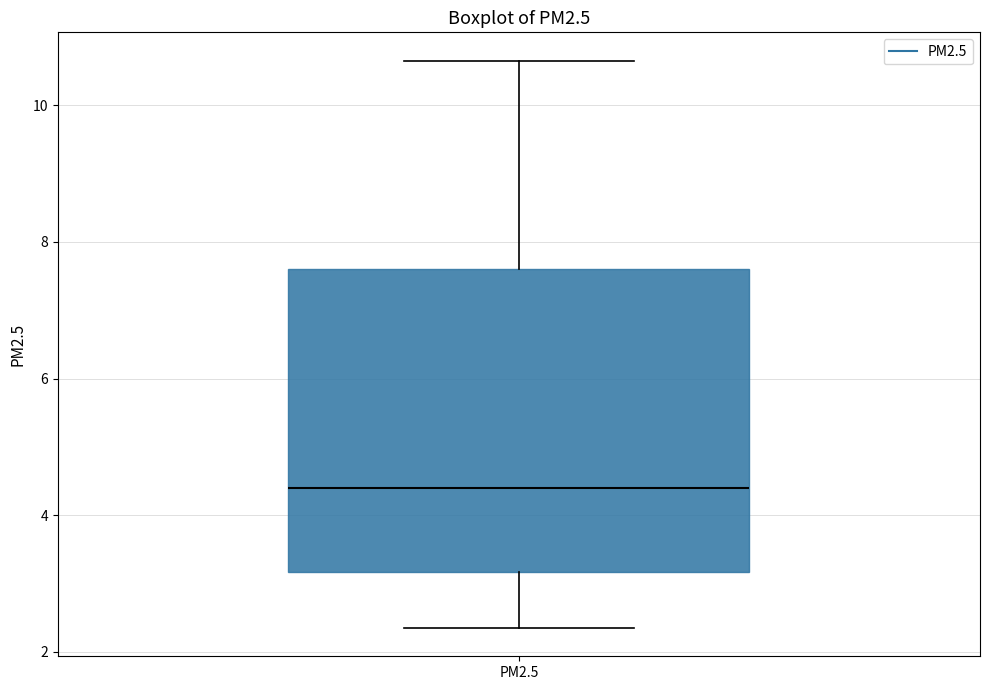

Where does the upper whisker of the box for PM2.5 end on the y-axis? The values are not printed on the chart, so give them approximately, as read against the axis.

10.6